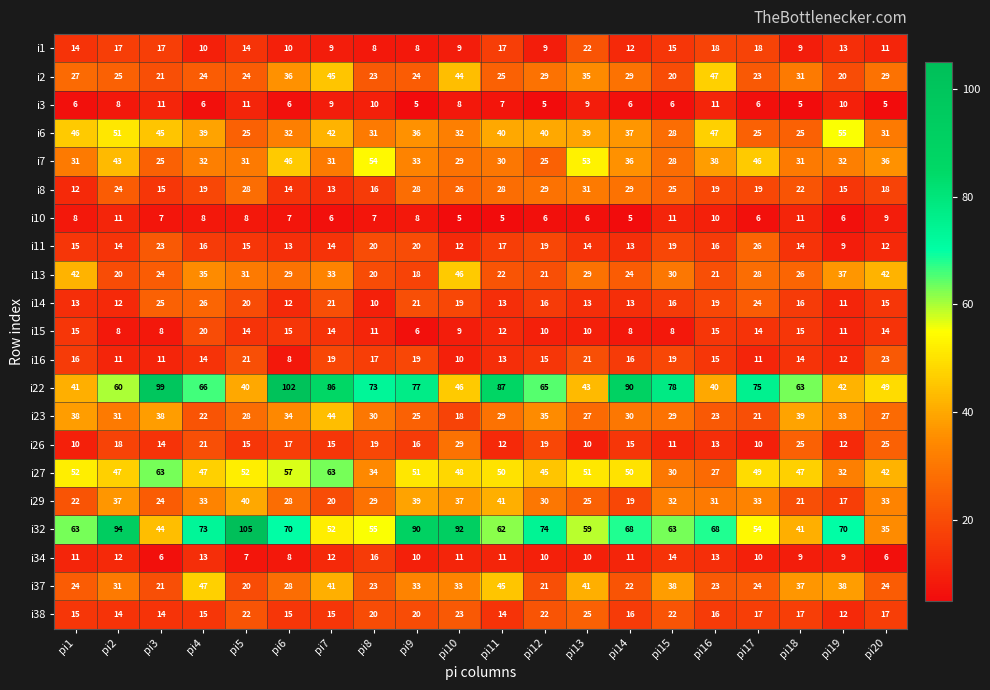

The value of i32 at pi6 is 115. True or false?

False